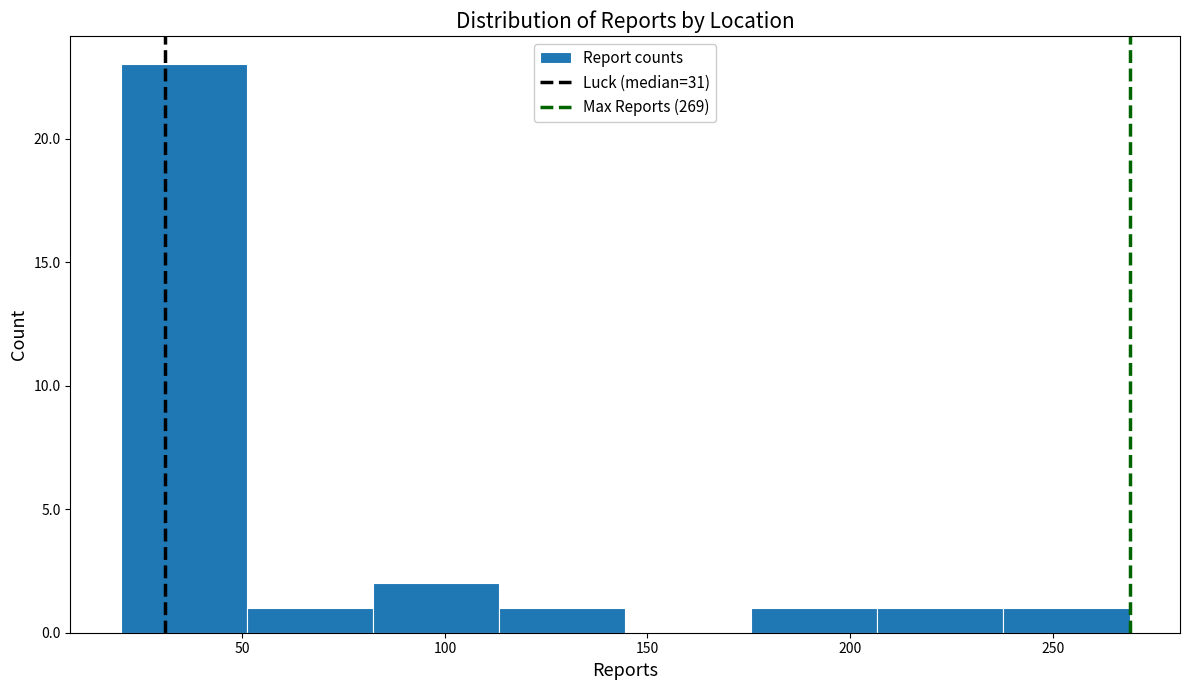

Reading left to right, transcribe this chart: for each bar, give the range it covers on the x-axis and its height. Neither the bar edges nor the heights are printed on the chart, so give them approximately, as read against the axes.

20 to 50: 23
50 to 80: 1
80 to 115: 2
115 to 145: 1
145 to 175: 0
175 to 205: 1
205 to 240: 1
240 to 270: 1